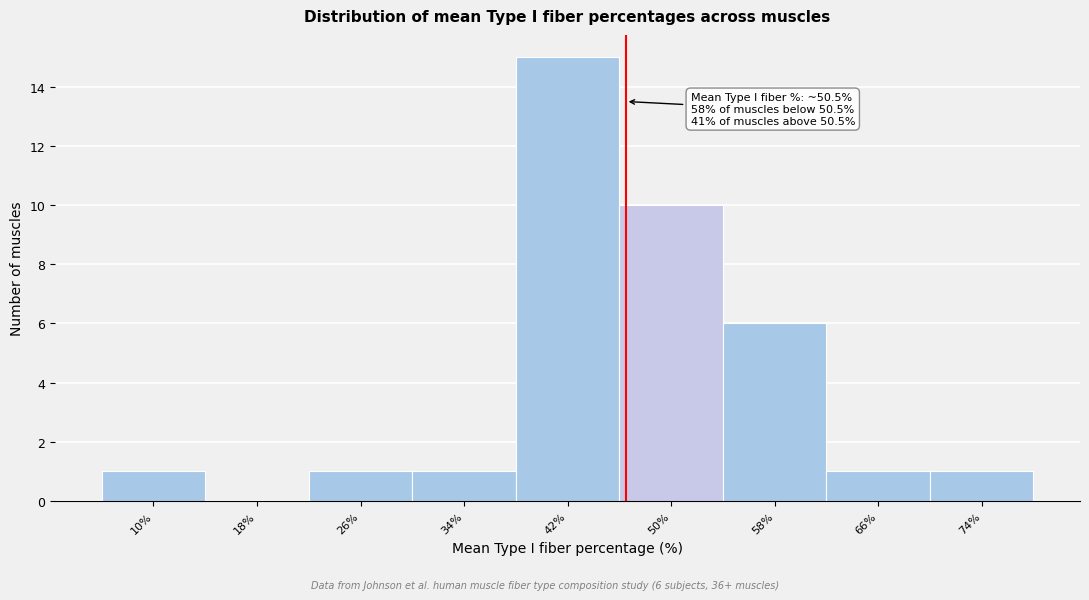

Reading left to right, list all the values displayed in this chart.

10%=1	18%=0	26%=1	34%=1	42%=15	50%=10	58%=6	66%=1	74%=1